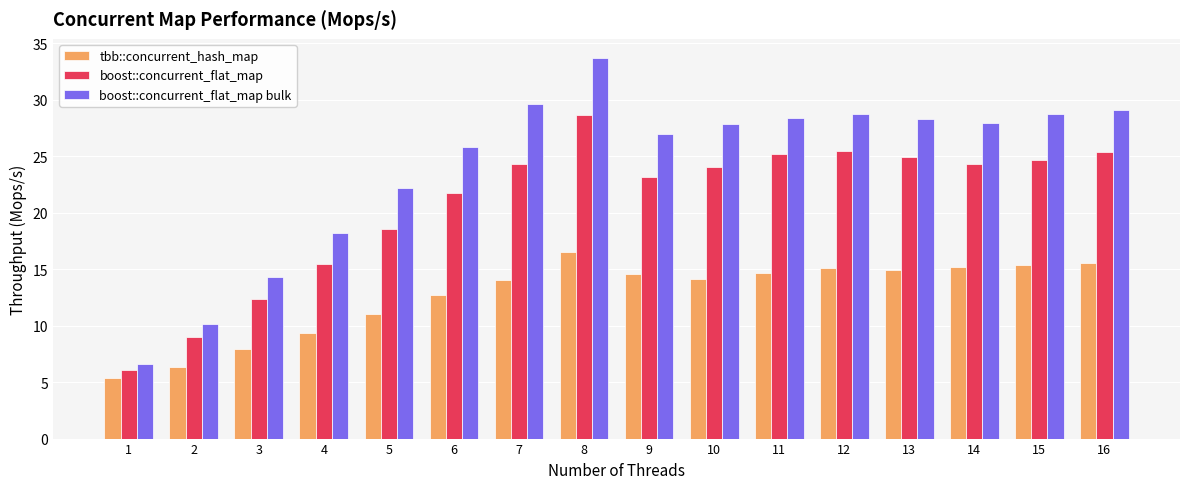

At which category is the sum across all series the highest?

8